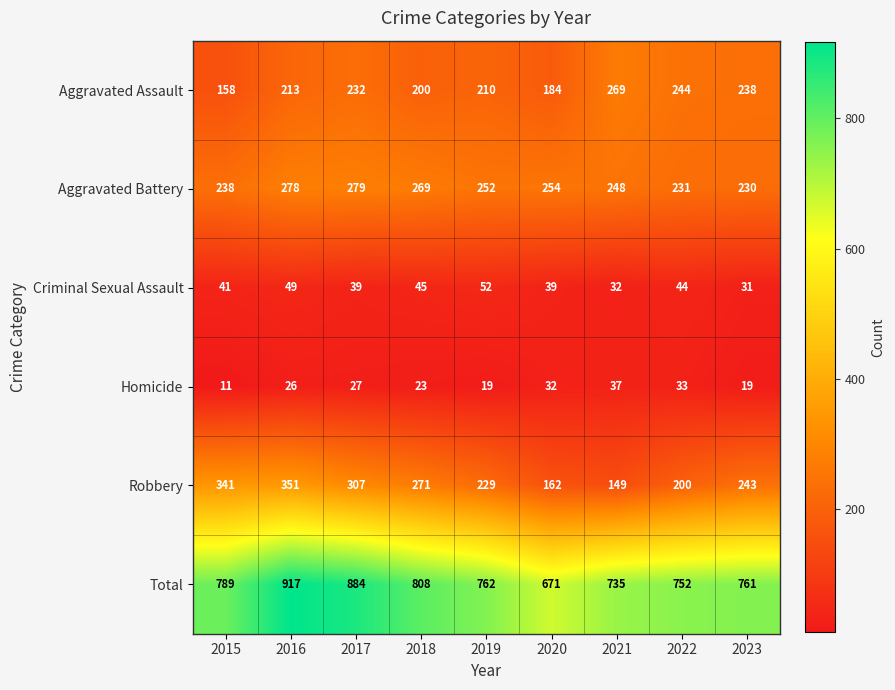

What is the difference between the highest and lowest values at 2021?

703